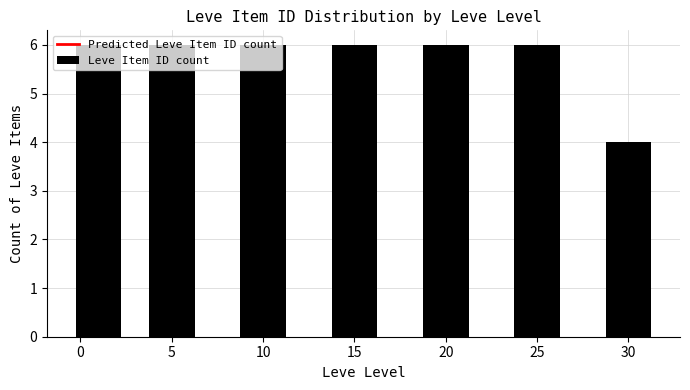

What is the greatest value displayed?

6